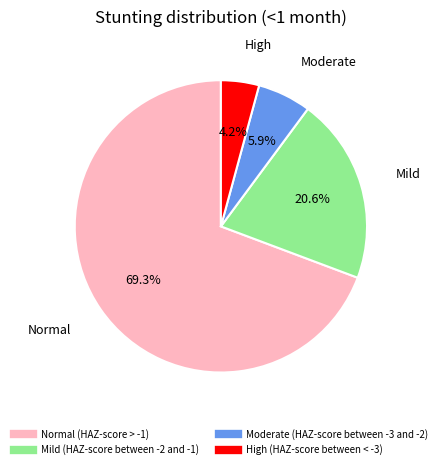

Do Moderate (HAZ-score between -3 and -2) and High (HAZ-score between < -3) together represent more than half of the pie?

No